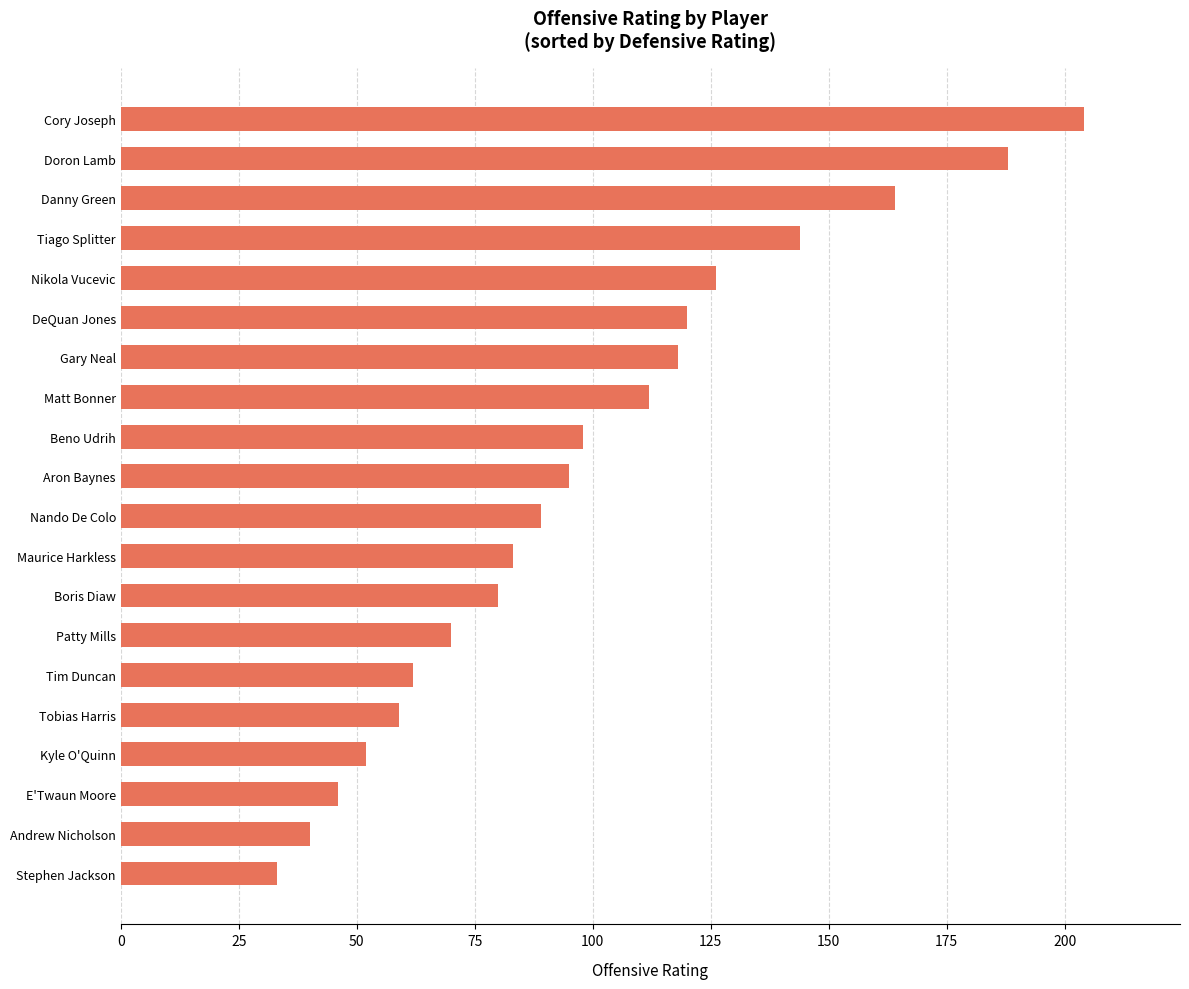

What is the average value?

99